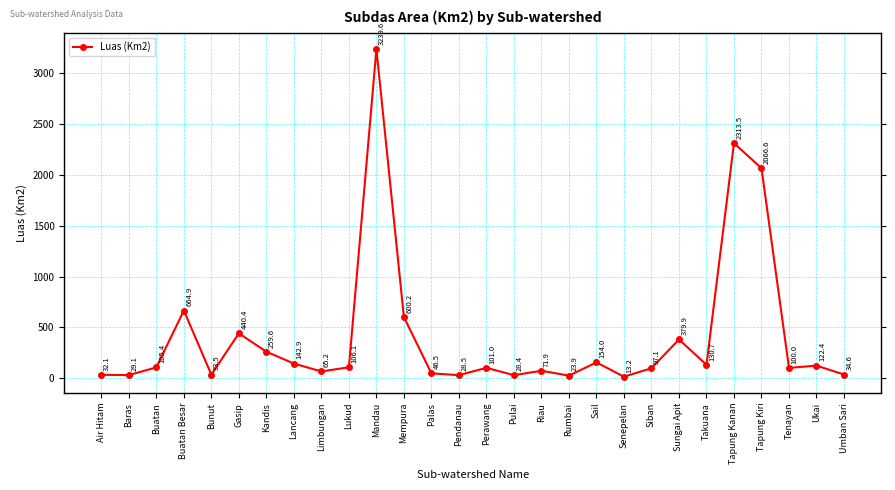

Which has a higher value, Siban or Perawang?

Perawang